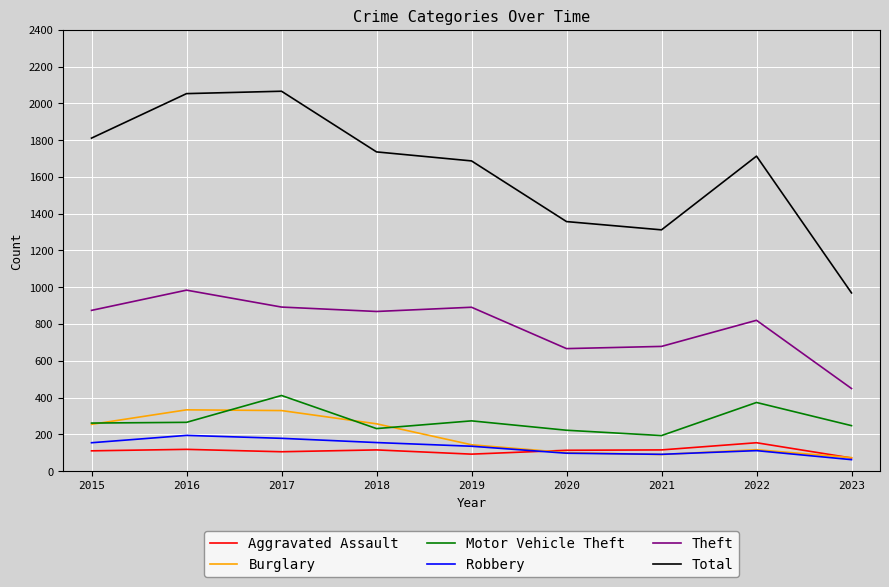

True or false: Total and Robbery cross at least once.

False